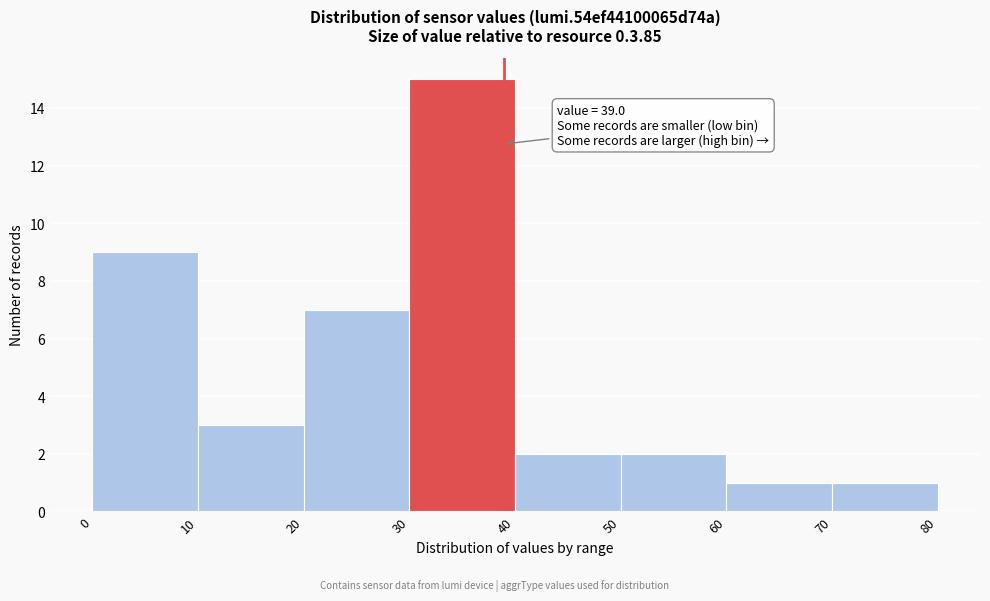

Which range on the x-axis has the tallest bar?

30 to 40